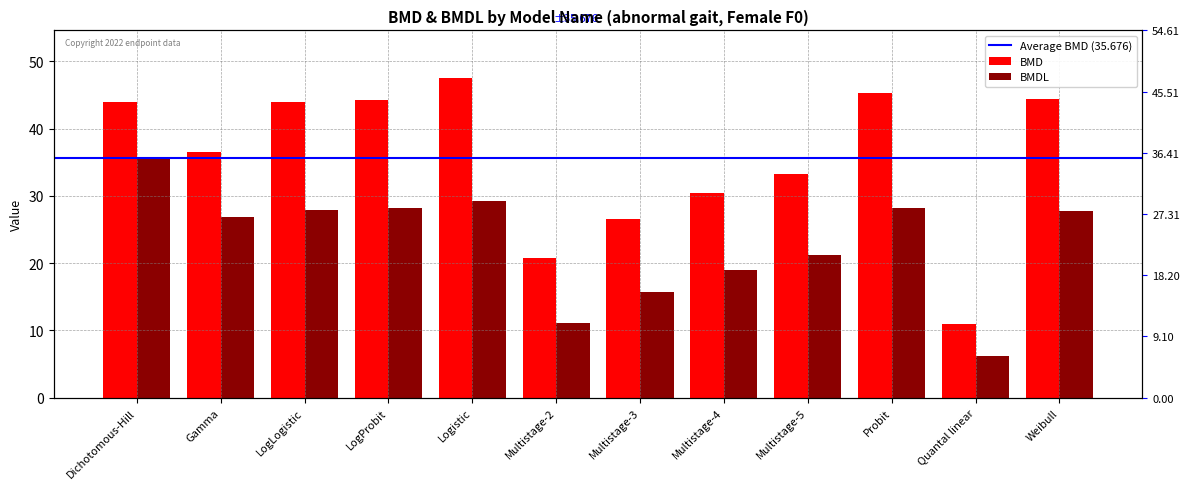

Read the BMDL value at Multistage-5.

21.3